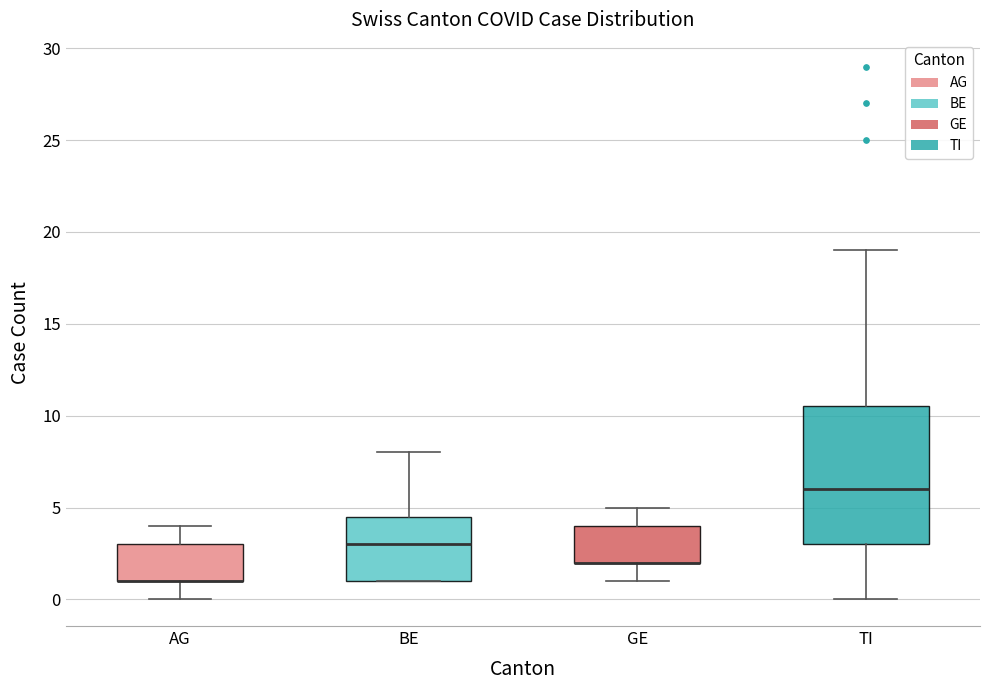

Reading left to right, read every box against the y-axis: the position of its median line, the range the box covers, and the ends of its whiskers. The values are not printed on the chart, so give them approximately, as read against the axis.

AG: median 1.0 (drawn on the box's lower edge), box 1.0 to 3.0, whiskers 0.0 to 4.0
BE: median 3.0, box 1.0 to 4.5, whiskers 1.0 to 8.0
GE: median 2.0 (drawn on the box's lower edge), box 2.0 to 4.0, whiskers 1.0 to 5.0
TI: median 6.0, box 3.0 to 10.5, whiskers 0.0 to 19.0